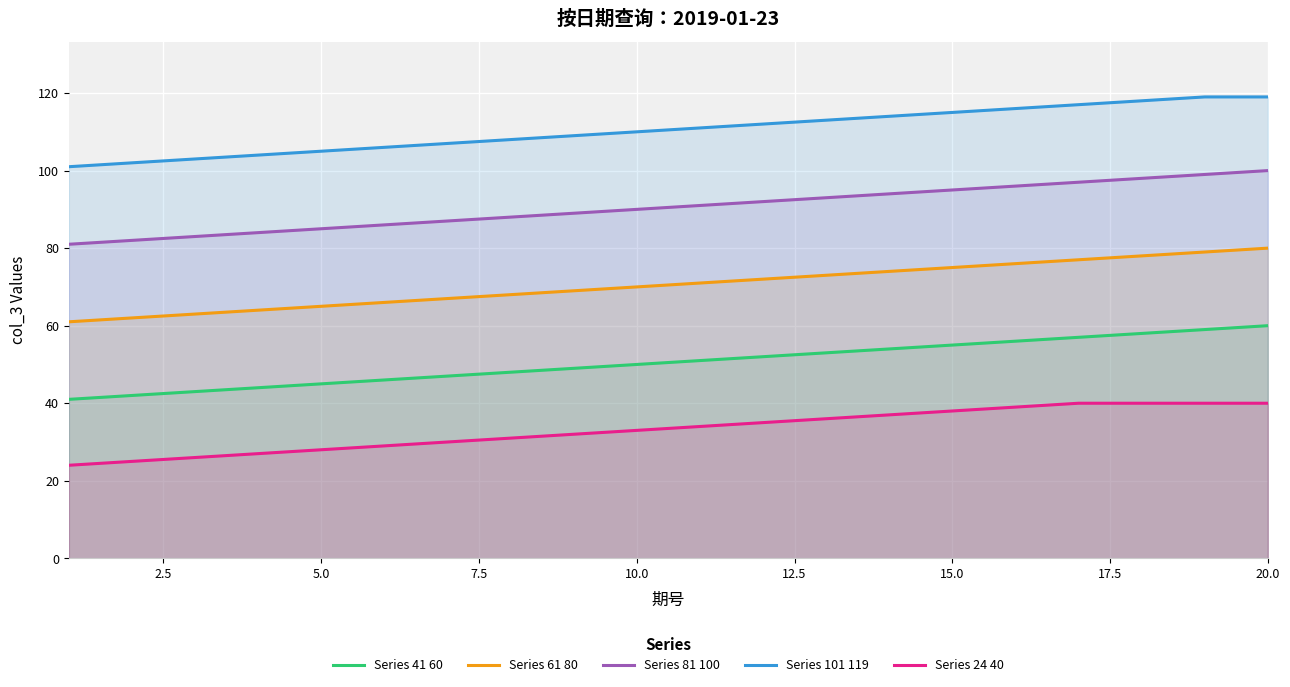

Which series has the largest total across all categories?

Series 101 119